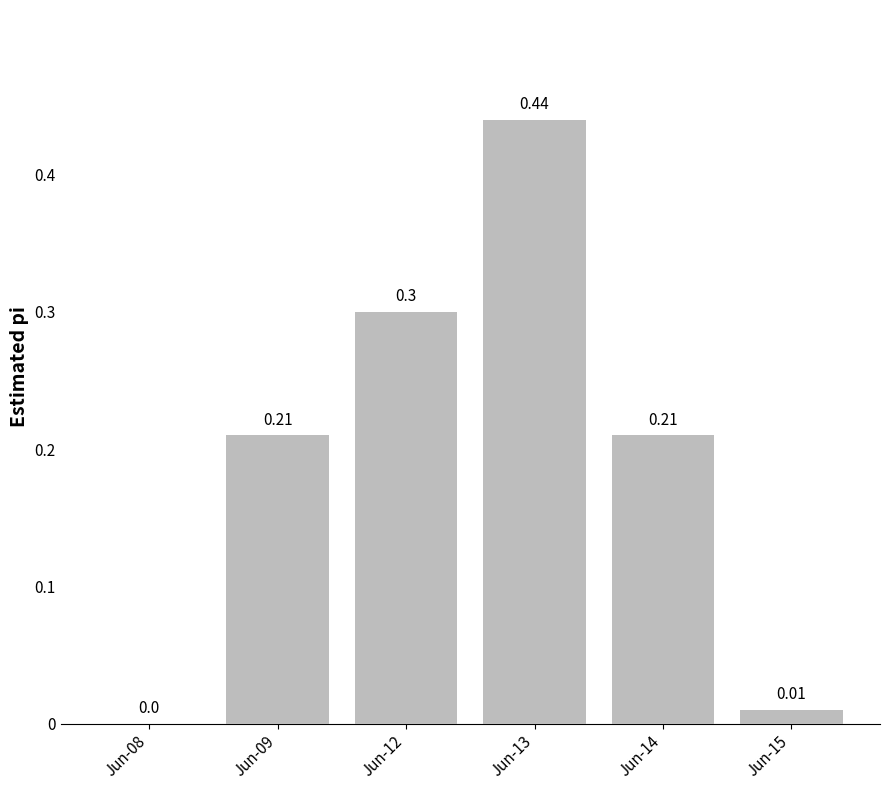

What is the sum of all values?

1.2